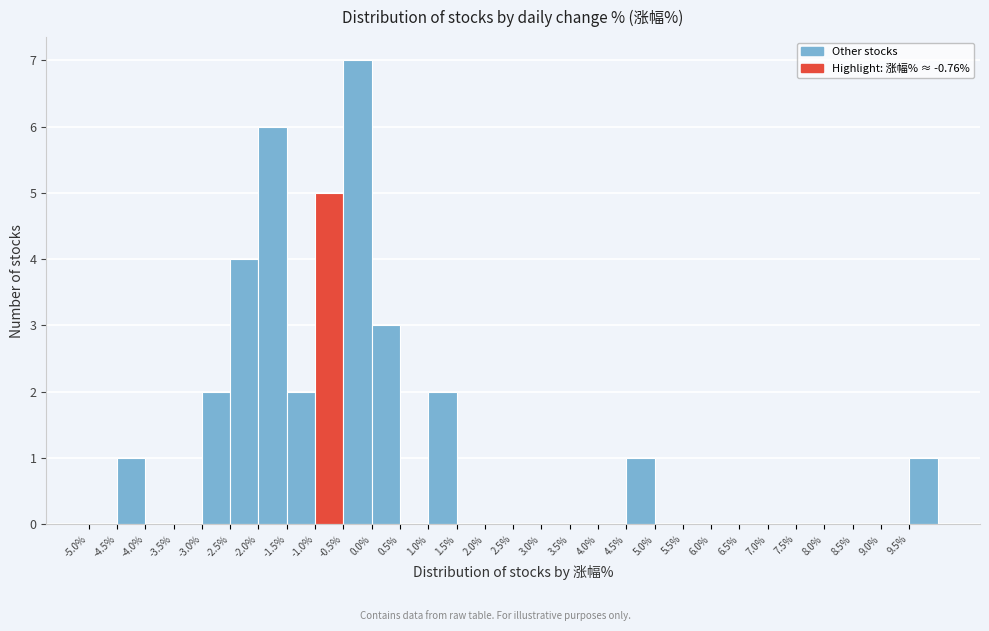

Reading left to right, list every bar in this chart as the range it spans on the x-axis followed by its height. The values are not printed on the chart, so give them approximately, as read against the axis.

-5.0 to -4.5: 0
-4.5 to -4.0: 1
-4.0 to -3.5: 0
-3.5 to -3.0: 0
-3.0 to -2.5: 2
-2.5 to -2.0: 4
-2.0 to -1.5: 6
-1.5 to -1.0: 2
-1.0 to -0.5: 5
-0.5 to 0.0: 7
0.0 to 0.5: 3
0.5 to 1.0: 0
1.0 to 1.5: 2
1.5 to 2.0: 0
2.0 to 2.5: 0
2.5 to 3.0: 0
3.0 to 3.5: 0
3.5 to 4.0: 0
4.0 to 4.5: 0
4.5 to 5.0: 1
5.0 to 5.5: 0
5.5 to 6.0: 0
6.0 to 6.5: 0
6.5 to 7.0: 0
7.0 to 7.5: 0
7.5 to 8.0: 0
8.0 to 8.5: 0
8.5 to 9.0: 0
9.0 to 9.5: 0
9.5 to 10.0: 1